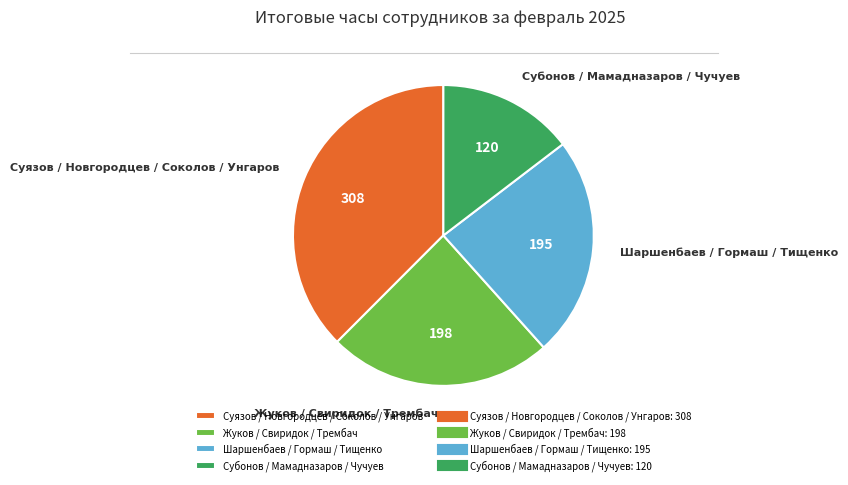

Is the sum of Суязов / Новгородцев / Соколов / Унгаров and Субонов / Мамадназаров / Чучуев greater than half?

Yes